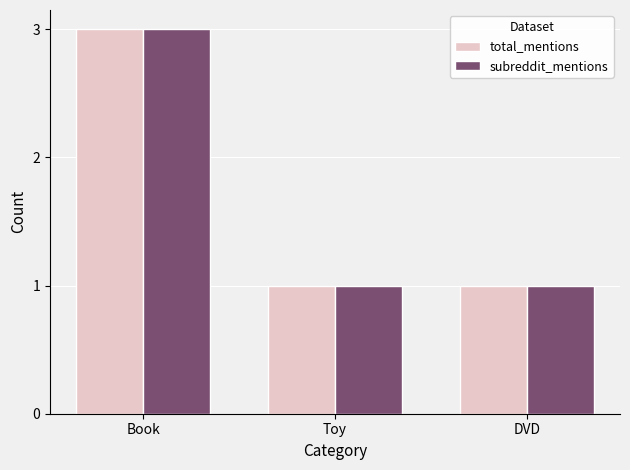

Is it true that total_mentions equals 1 at Toy?

True